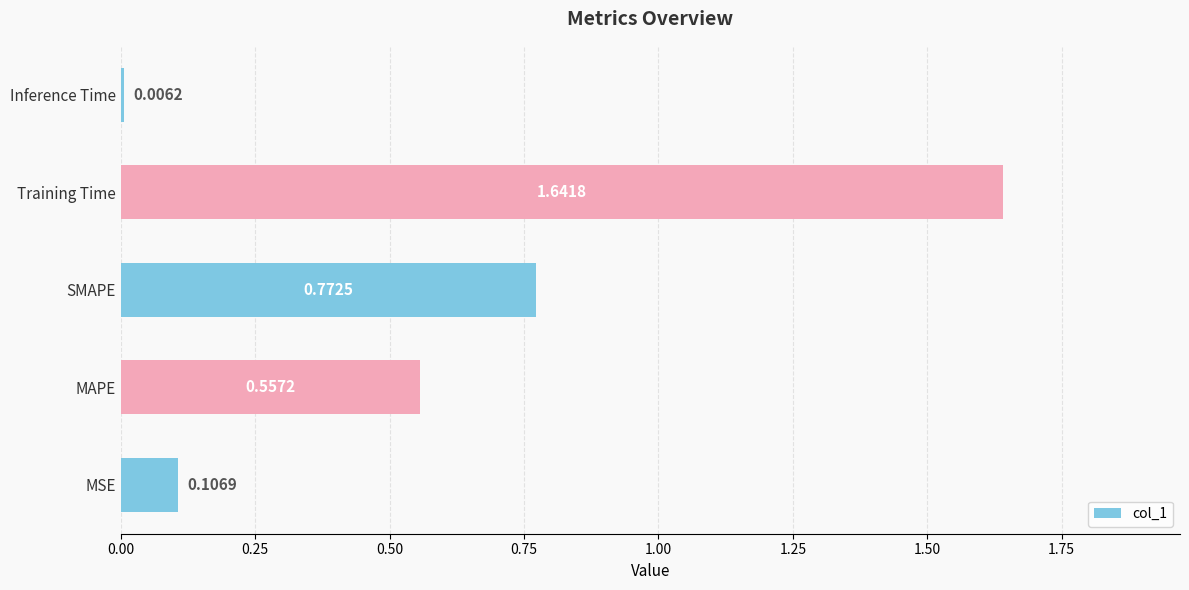

What is the change in value from MSE to MAPE?

+0.5